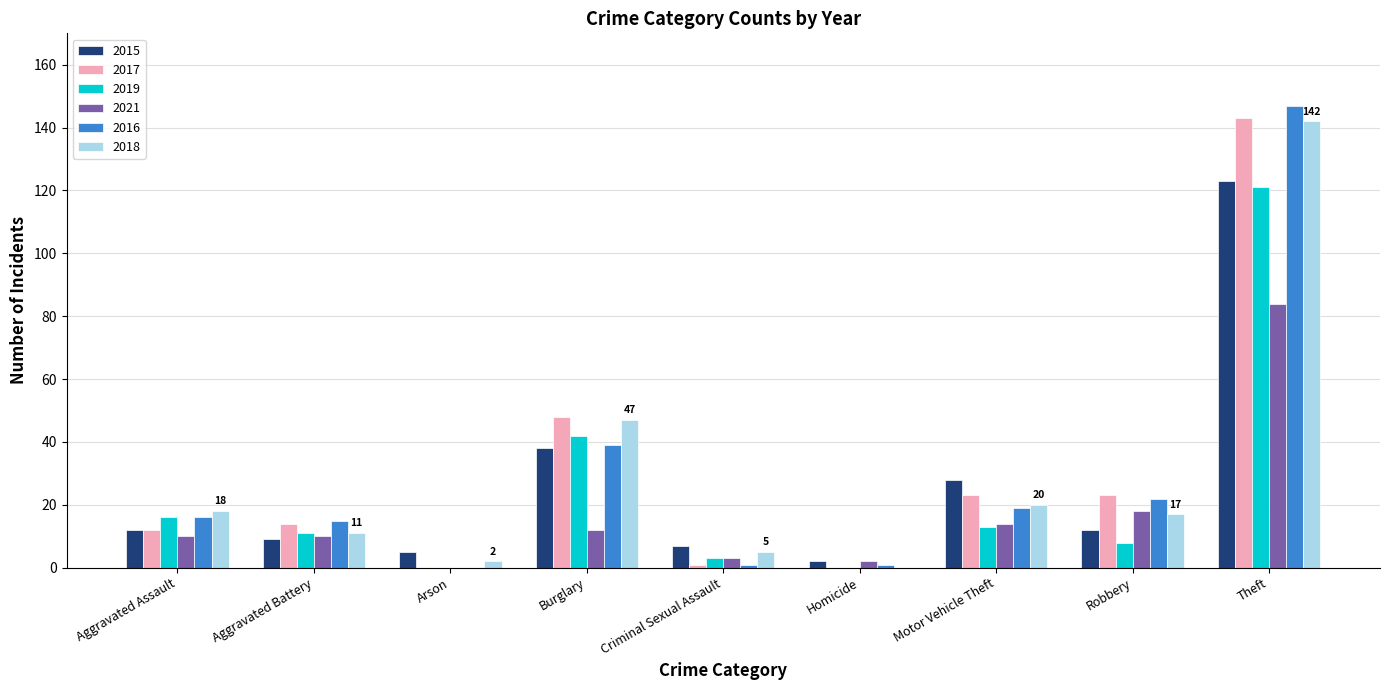

Reading left to right, list all the values displayed in this chart.

2015: Aggravated Assault=12	Aggravated Battery=9	Arson=5	Burglary=38	Criminal Sexual Assault=7	Homicide=2	Motor Vehicle Theft=28	Robbery=12	Theft=123
2017: Aggravated Assault=12	Aggravated Battery=14	Arson=0	Burglary=48	Criminal Sexual Assault=1	Homicide=0	Motor Vehicle Theft=23	Robbery=23	Theft=143
2019: Aggravated Assault=16	Aggravated Battery=11	Arson=0	Burglary=42	Criminal Sexual Assault=3	Homicide=0	Motor Vehicle Theft=13	Robbery=8	Theft=121
2021: Aggravated Assault=10	Aggravated Battery=10	Arson=0	Burglary=12	Criminal Sexual Assault=3	Homicide=2	Motor Vehicle Theft=14	Robbery=18	Theft=84
2016: Aggravated Assault=16	Aggravated Battery=15	Arson=0	Burglary=39	Criminal Sexual Assault=1	Homicide=1	Motor Vehicle Theft=19	Robbery=22	Theft=147
2018: Aggravated Assault=18	Aggravated Battery=11	Arson=2	Burglary=47	Criminal Sexual Assault=5	Homicide=0	Motor Vehicle Theft=20	Robbery=17	Theft=142